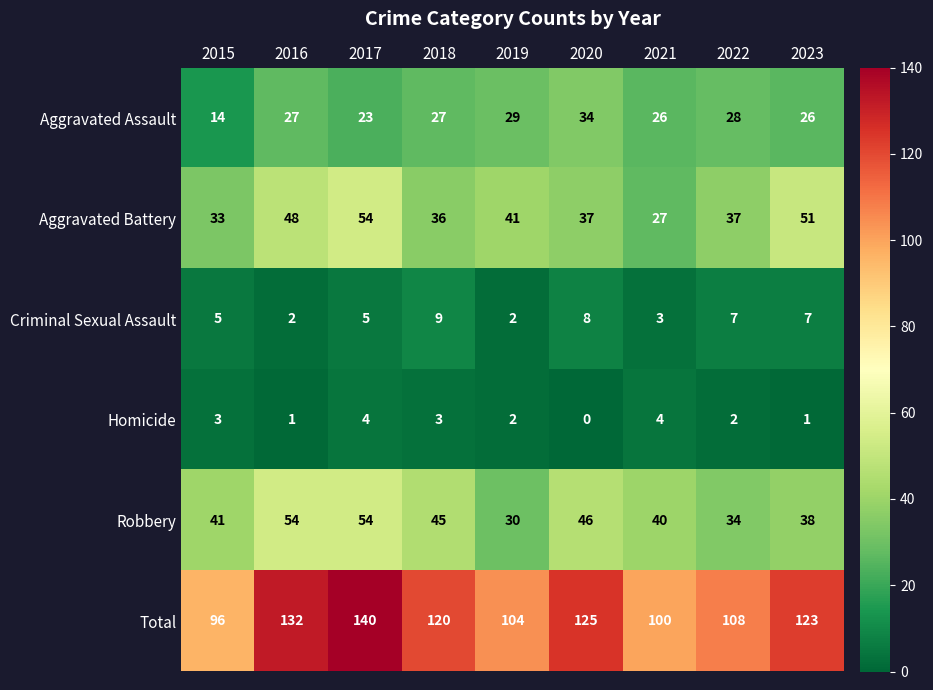

Which series has the largest total across all categories?

Total